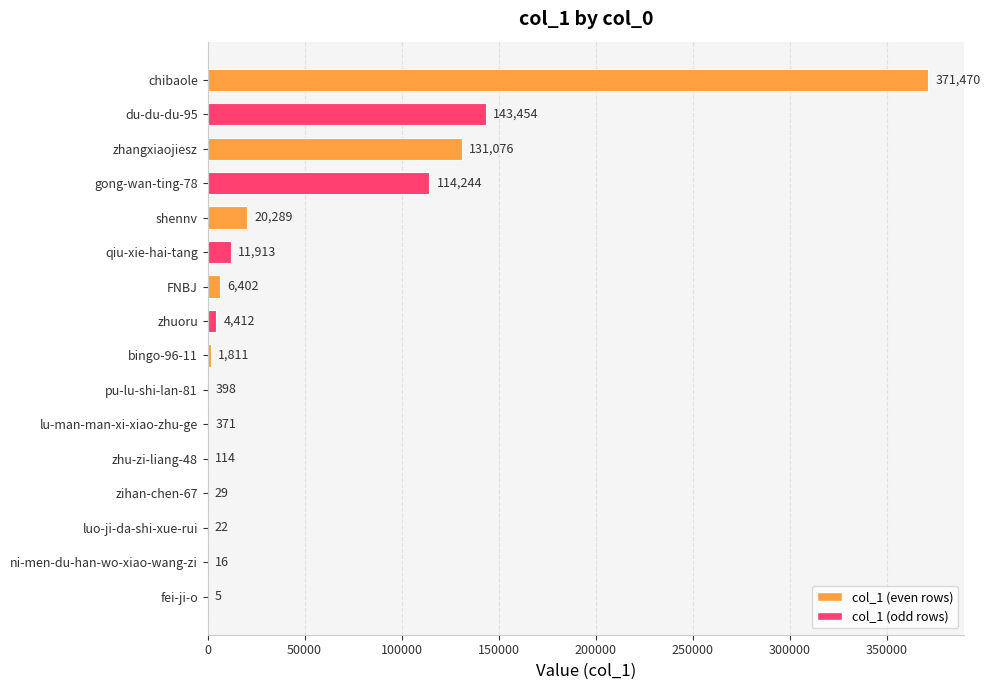

Where is the data nearest to the value 185737?

du-du-du-95